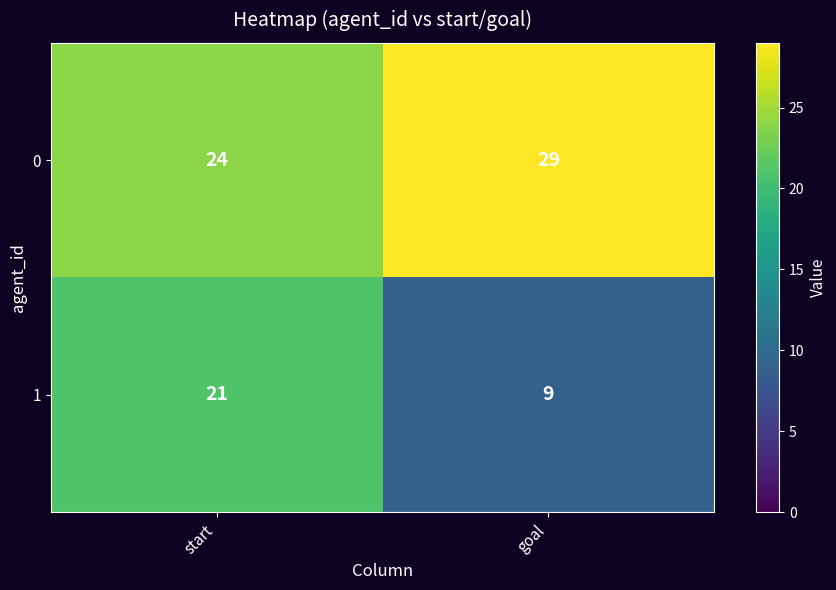

What is the minimum value shown in the chart?

9